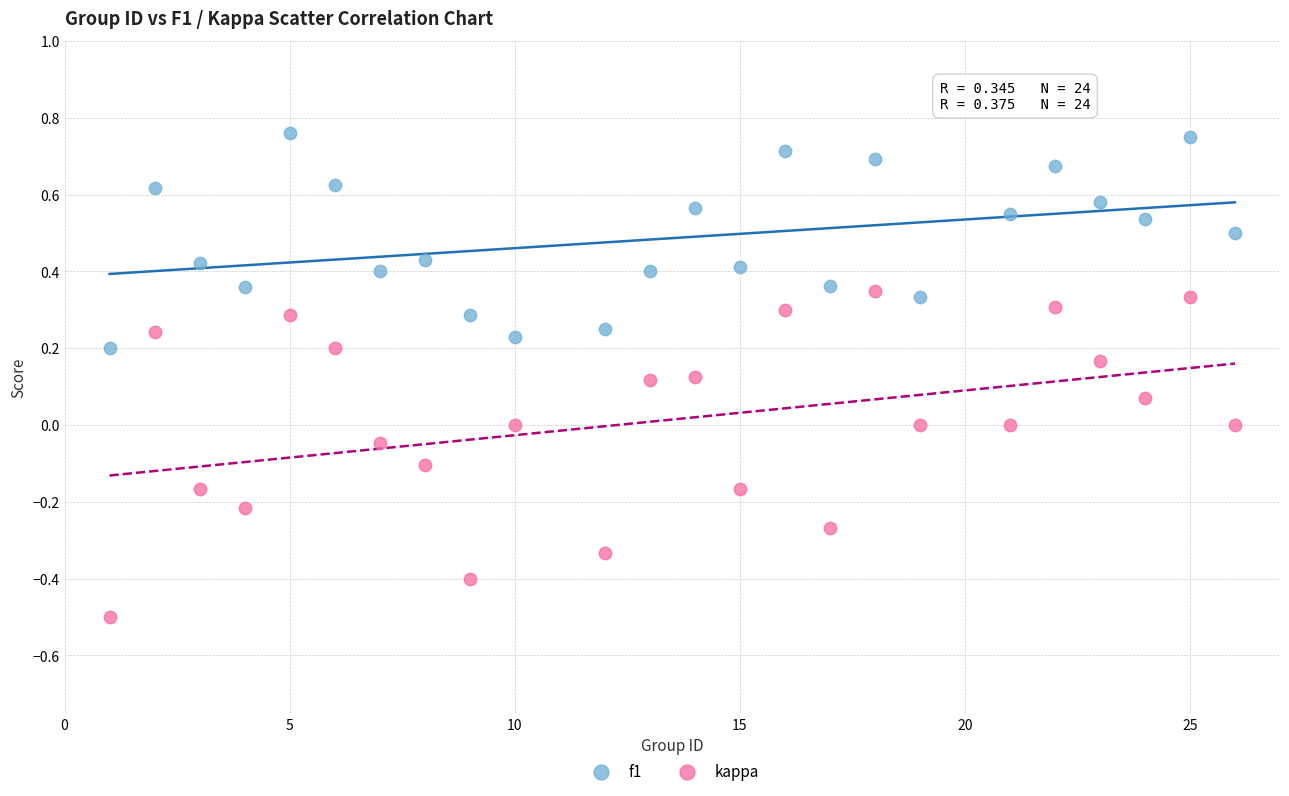

Which series reaches the minimum Y coordinate?

kappa